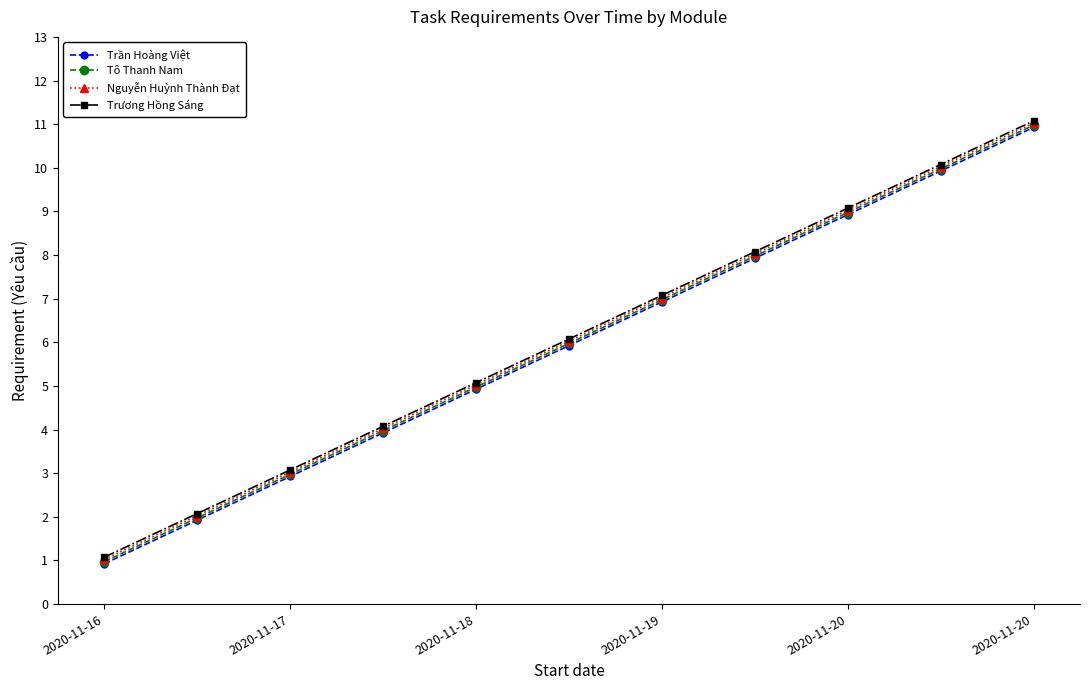

Reading left to right, what are all the values shown in this chart?

Trần Hoàng Việt: 0.9	1.9	2.9	3.9	4.9	5.9	6.9	7.9	8.9	9.9	10.9
Tô Thanh Nam: 1.0	2.0	3.0	4.0	5.0	6.0	7.0	8.0	9.0	10.0	11.0
Nguyễn Huỳnh Thành Đạt: 1.0	2.0	3.0	4.0	5.0	6.0	7.0	8.0	9.0	10.0	11.0
Trương Hồng Sáng: 1.1	2.1	3.1	4.1	5.1	6.1	7.1	8.1	9.1	10.1	11.1